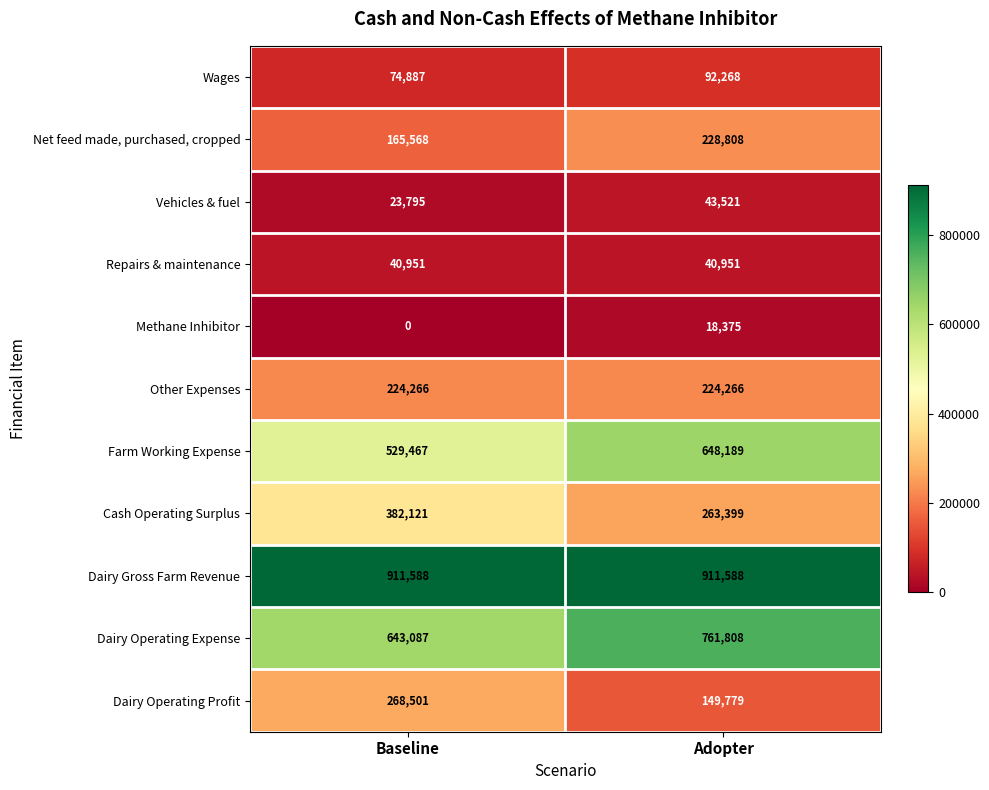

True or false: Other Expenses has a value of 313472 at Baseline.

False